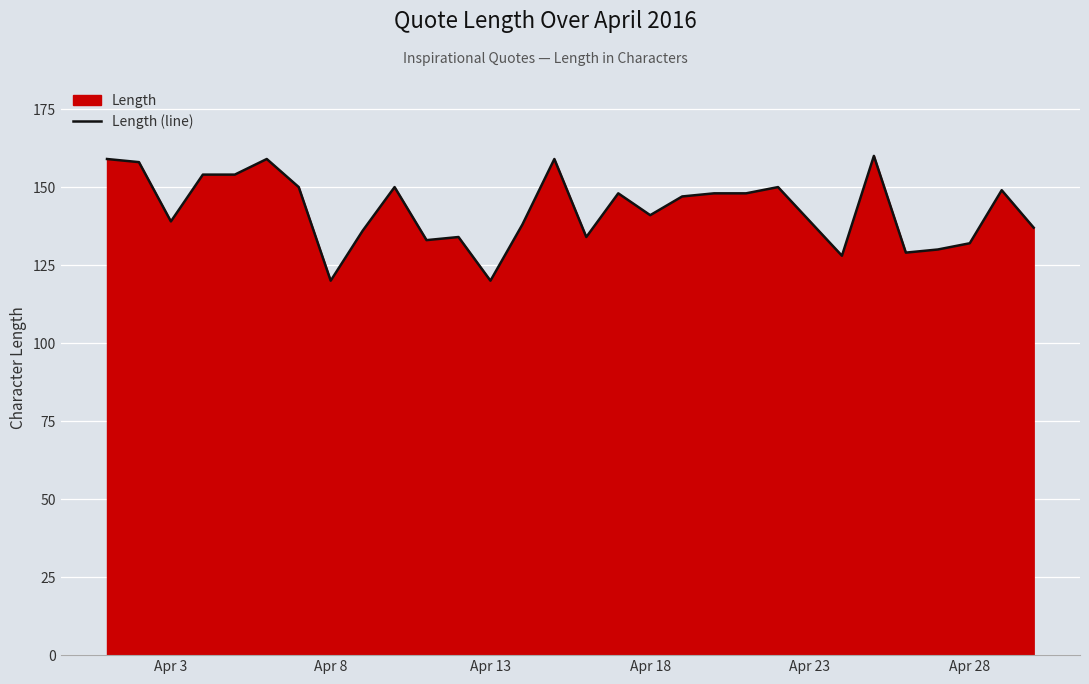

What is the sum of all values?

4283